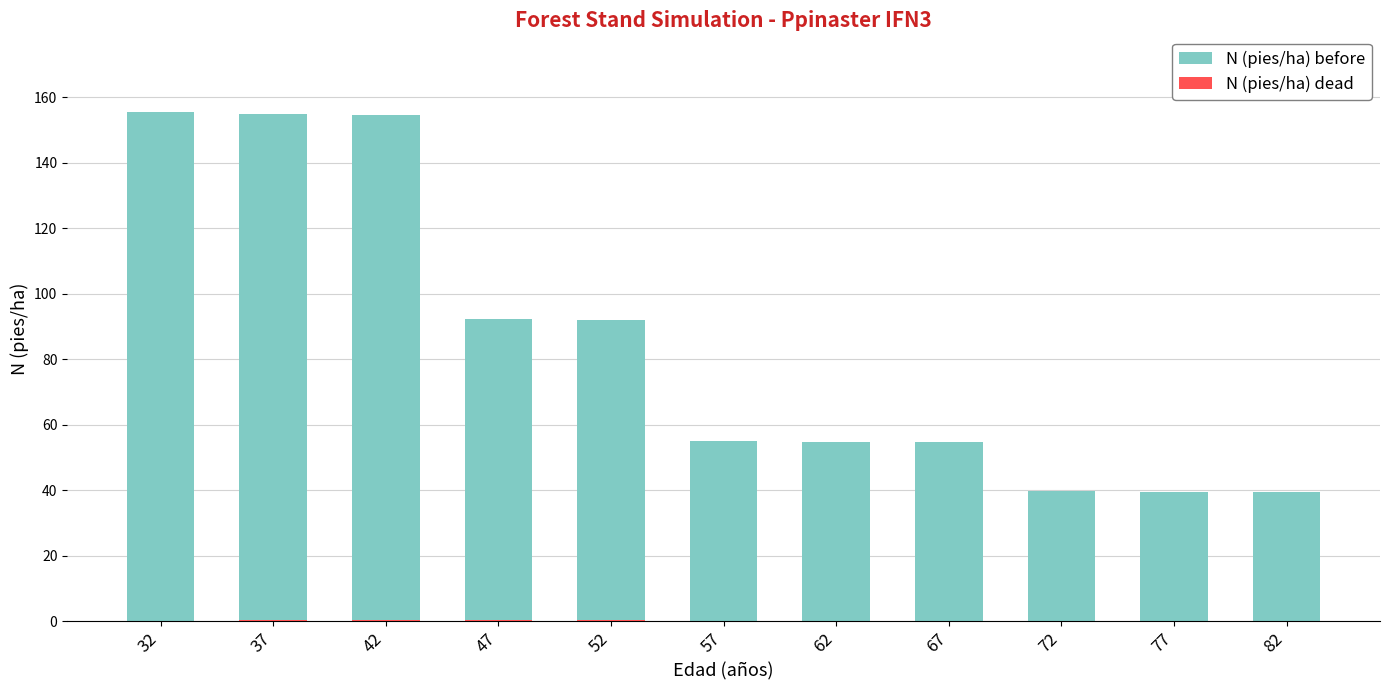

Count the number of categories in the chart.

11